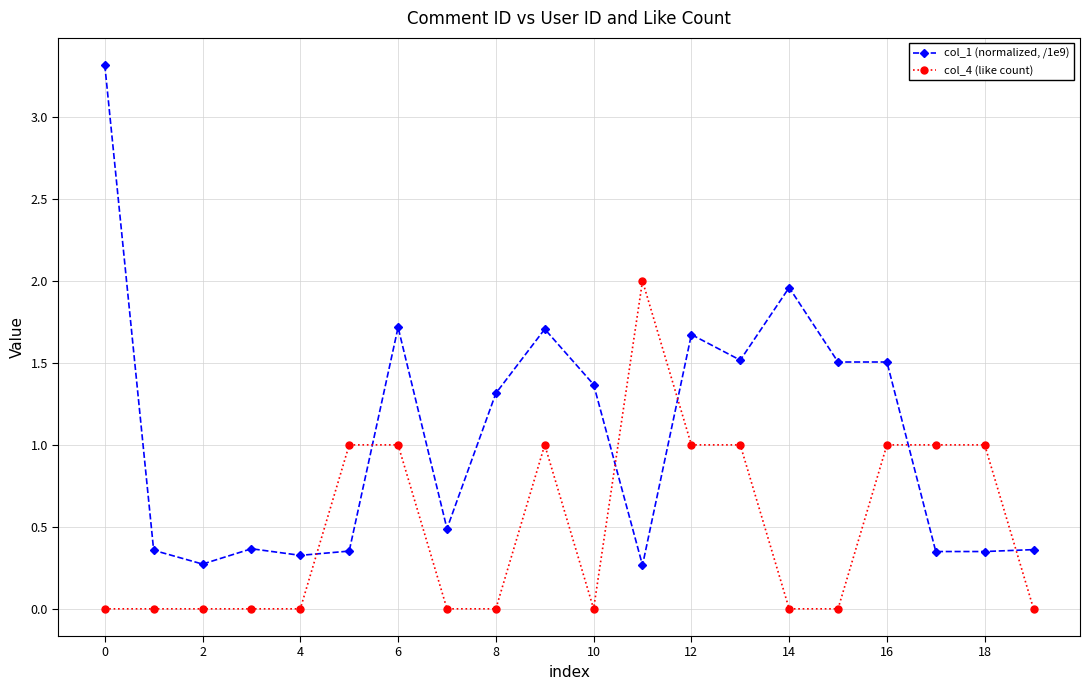

True or false: col_4 (like count) and col_1 (normalized, /1e9) cross at least once.

True